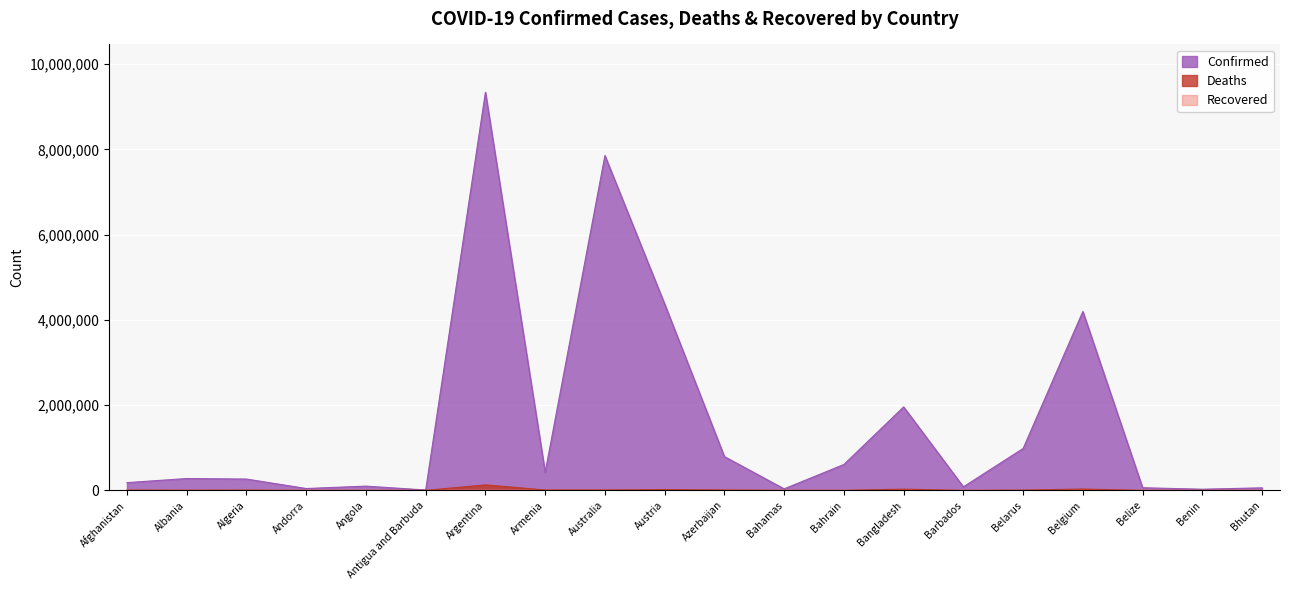

What is the maximum value shown in the chart?

9341492